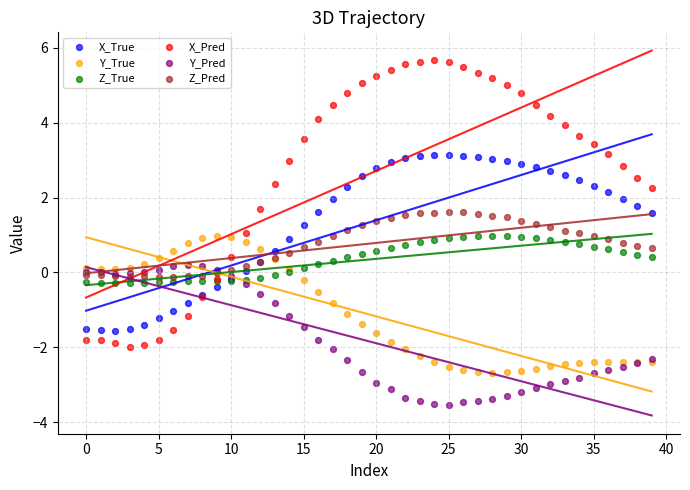

Which series contains the highest Y value?

X_Pred